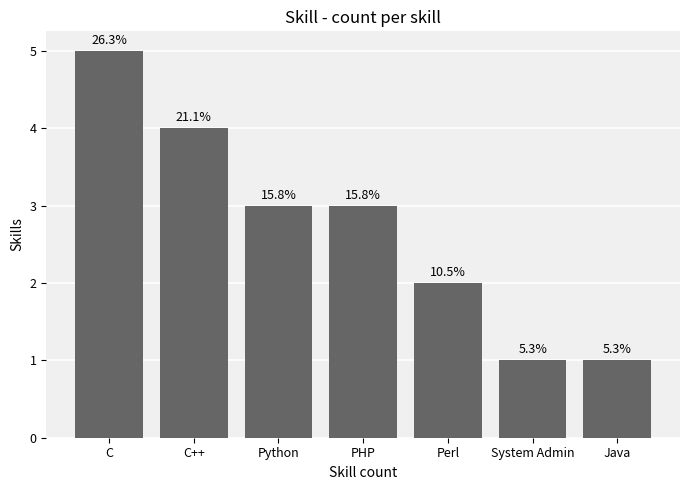

Does the chart contain any negative values?

No